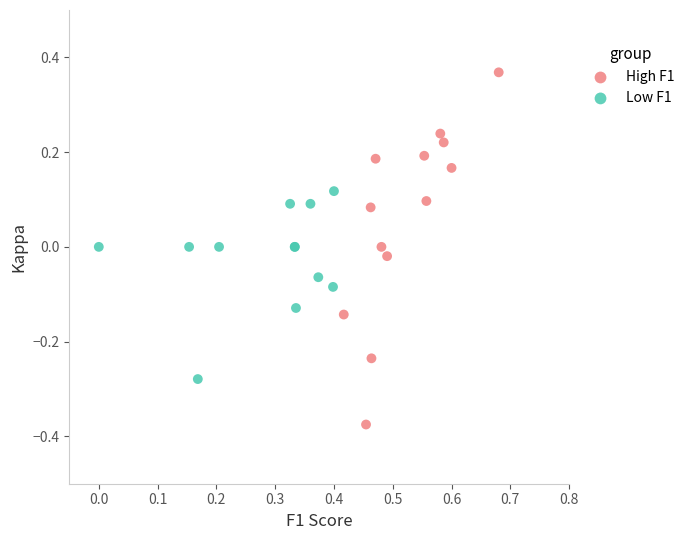

Which series contains the lowest Y value?

High F1